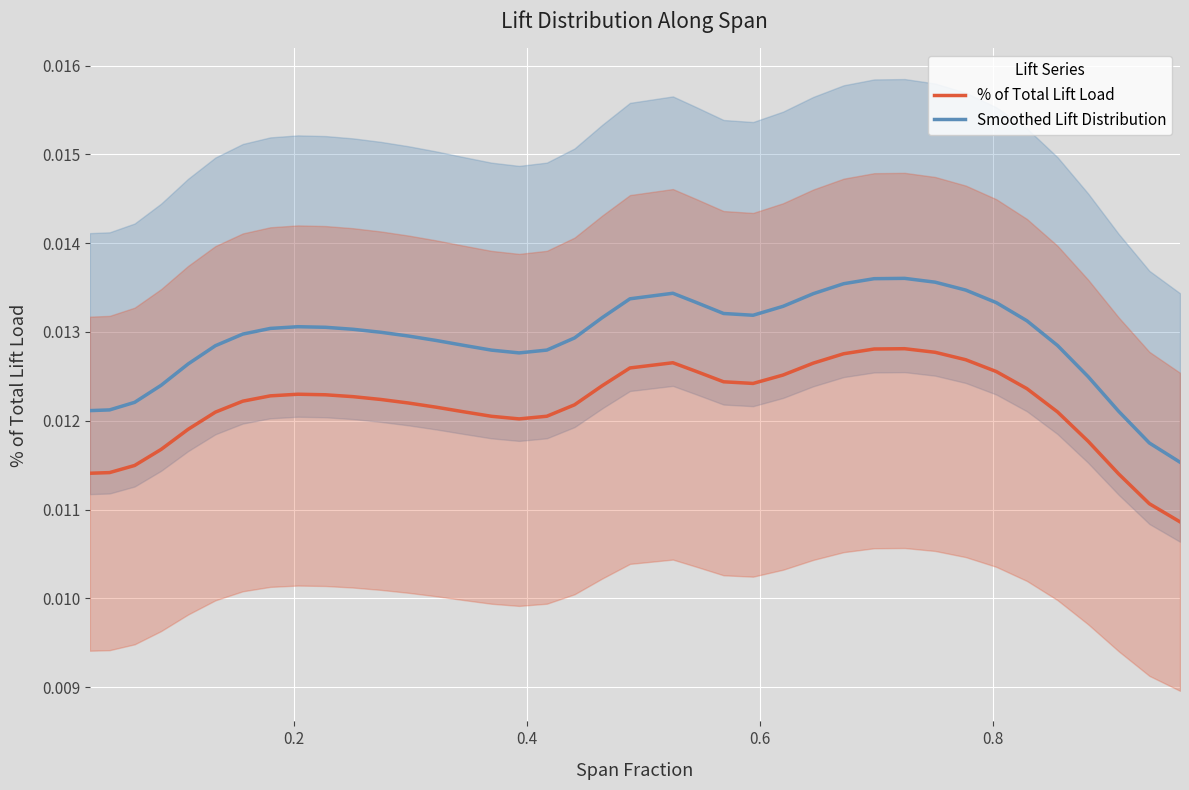

True or false: % of Total Lift Load and Smoothed Lift Distribution cross at least once.

False